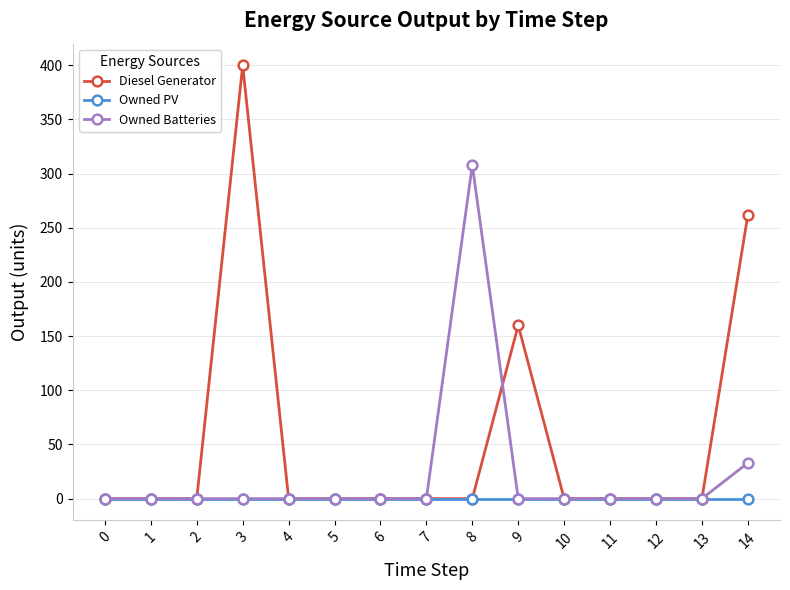

Which series has the largest total across all categories?

Diesel Generator